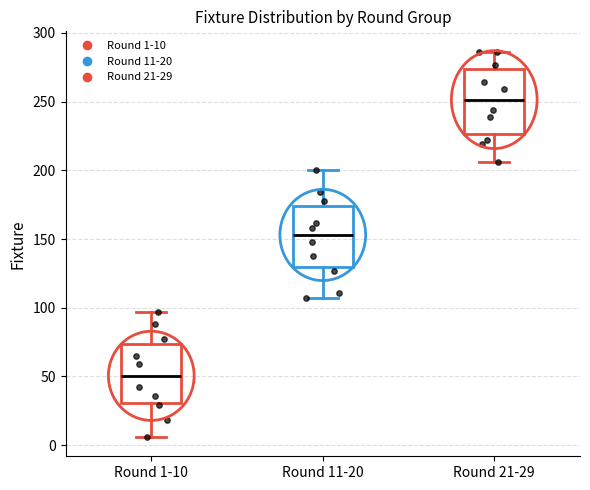

Where does the upper whisker of the box for Round 21-29 end on the y-axis? The values are not printed on the chart, so give them approximately, as read against the axis.

285